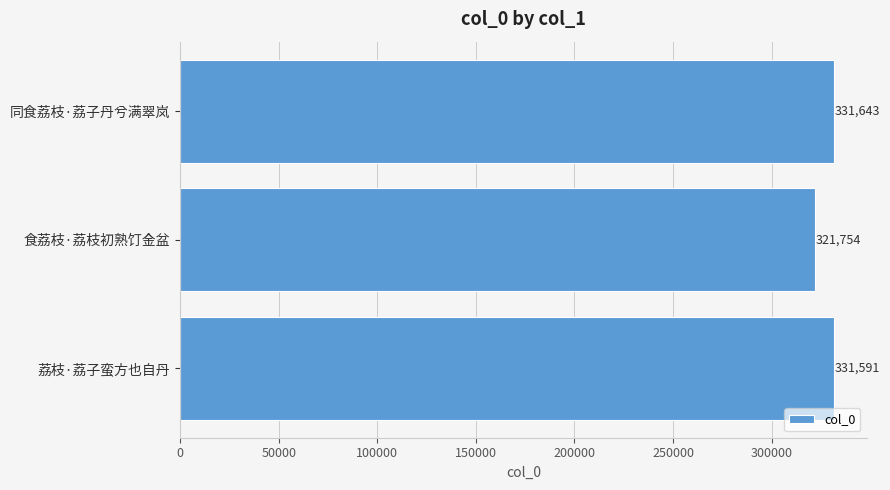

What is the greatest value displayed?

331643